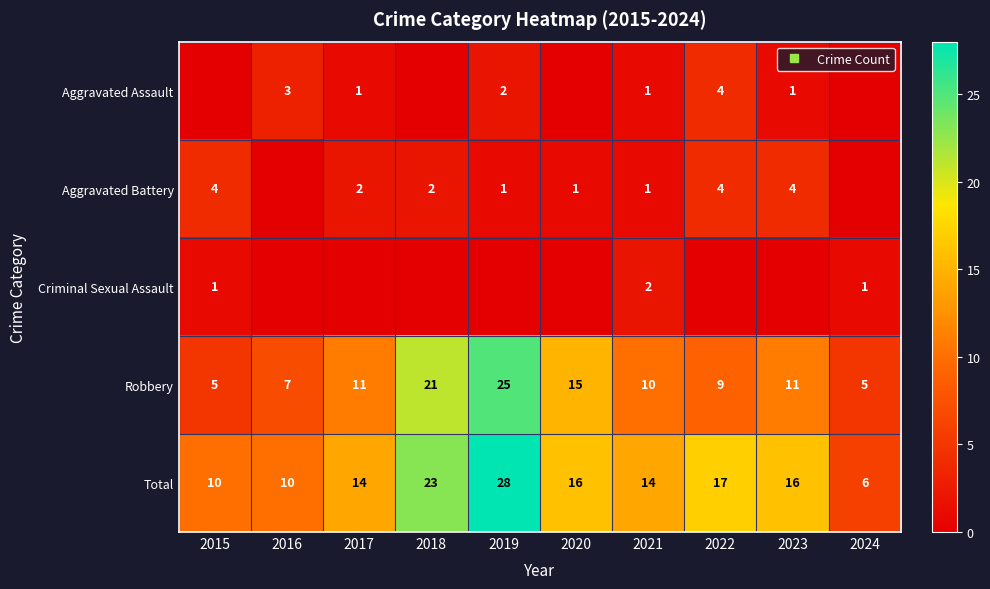

What is the maximum value for Criminal Sexual Assault?

2